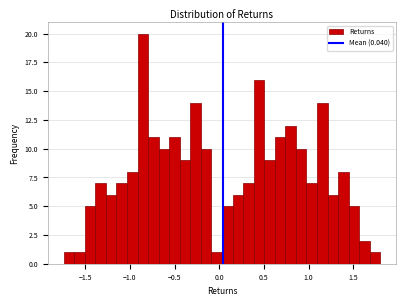

Around what value on the x-axis is the tallest bar? Give the approximate position of its centre, as read against the axis.

-0.85